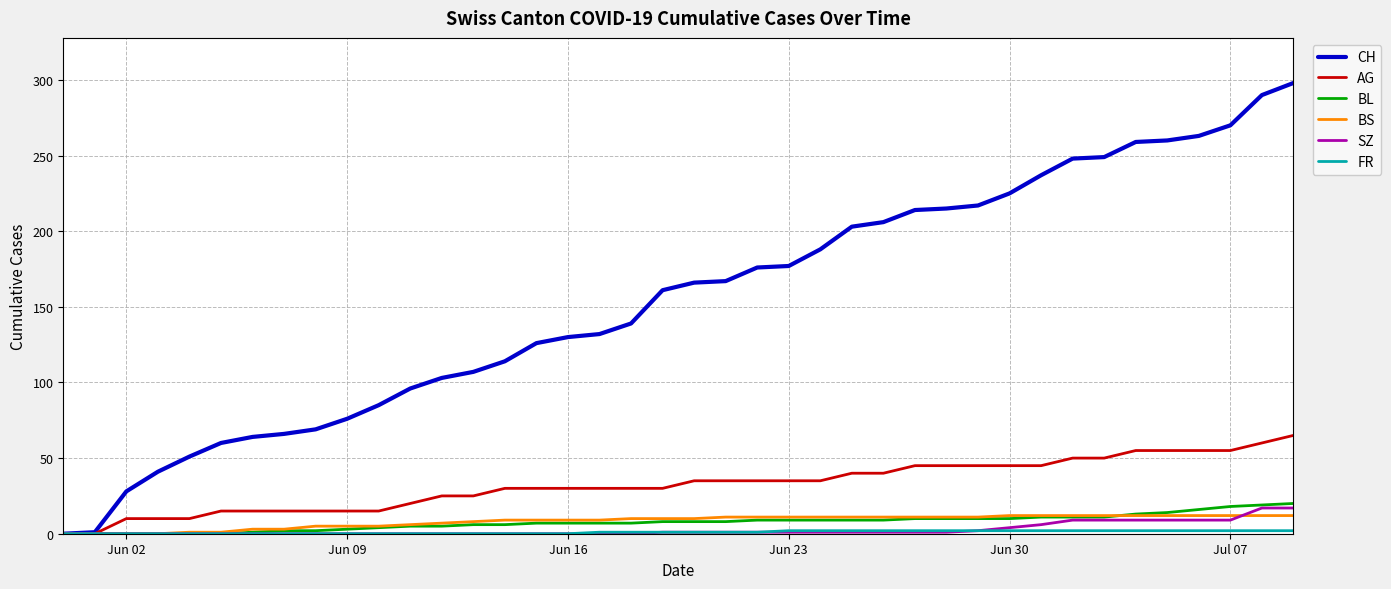

What is the highest value of the BS series?

12